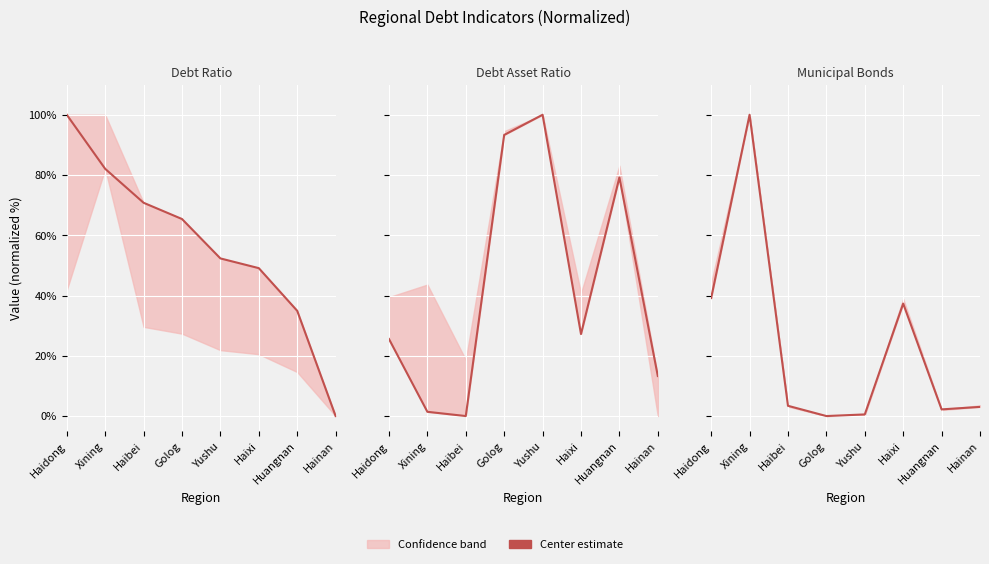

What position from the right is Hainan?

1